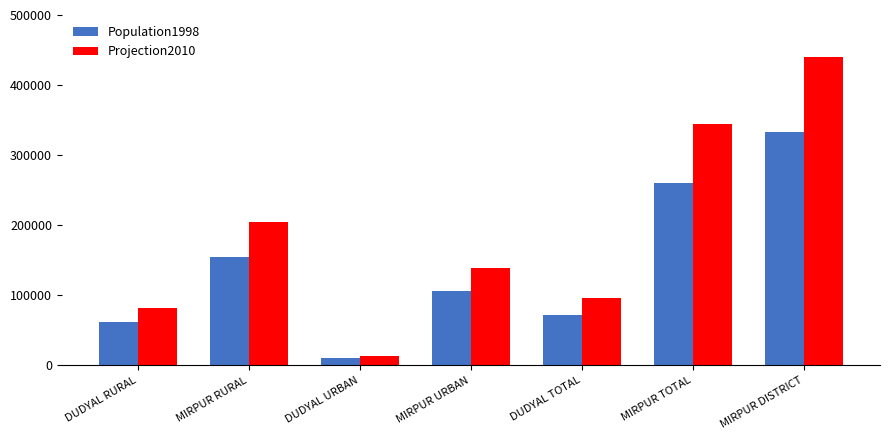

Which category has the highest value in the Projection2010 series?

MIRPUR DISTRICT